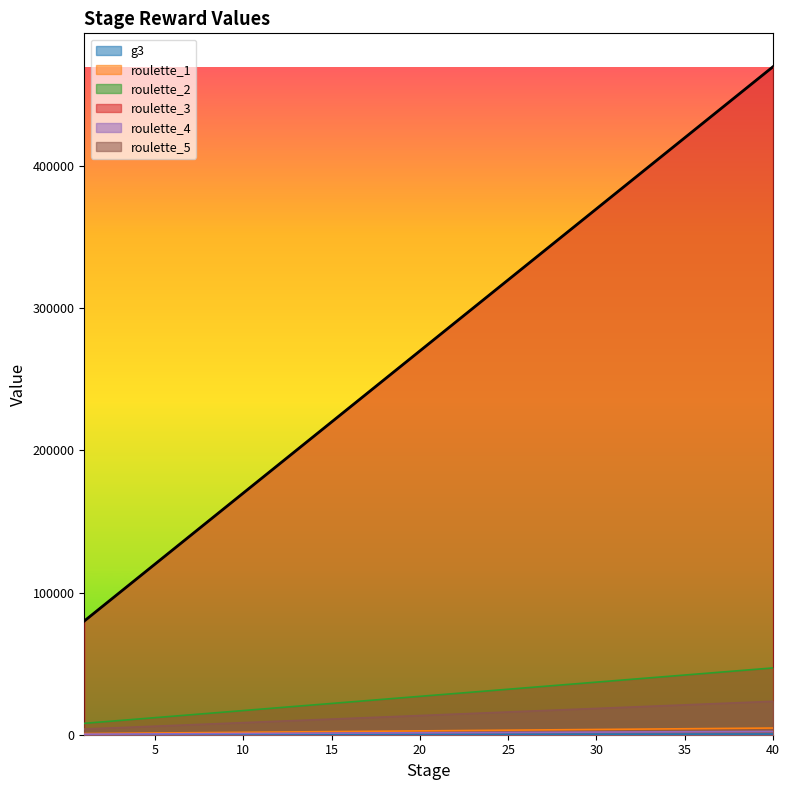

True or false: roulette_1 has a value of 2768 at 14.

False